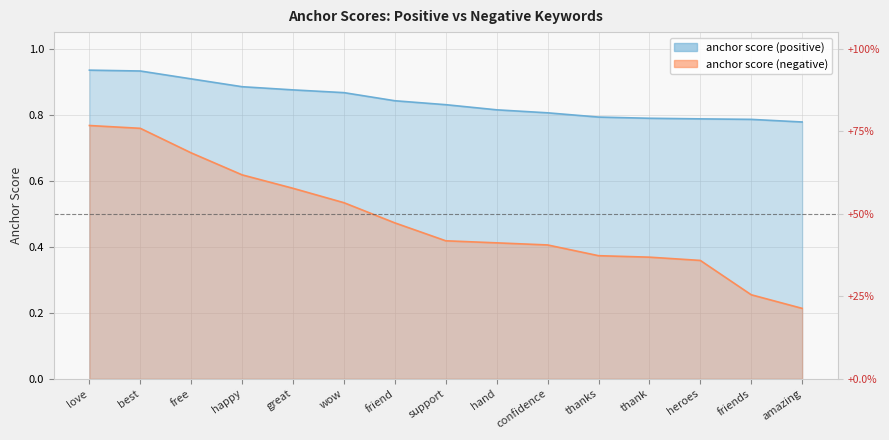

Which series has the largest total across all categories?

anchor score (positive)